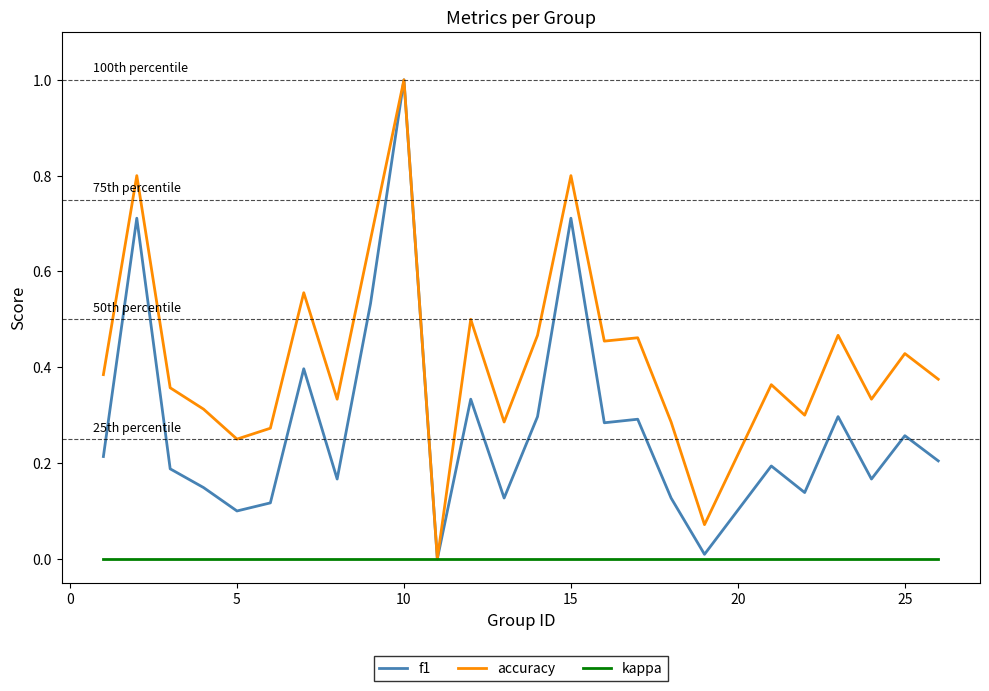

Which series has the largest total across all categories?

accuracy